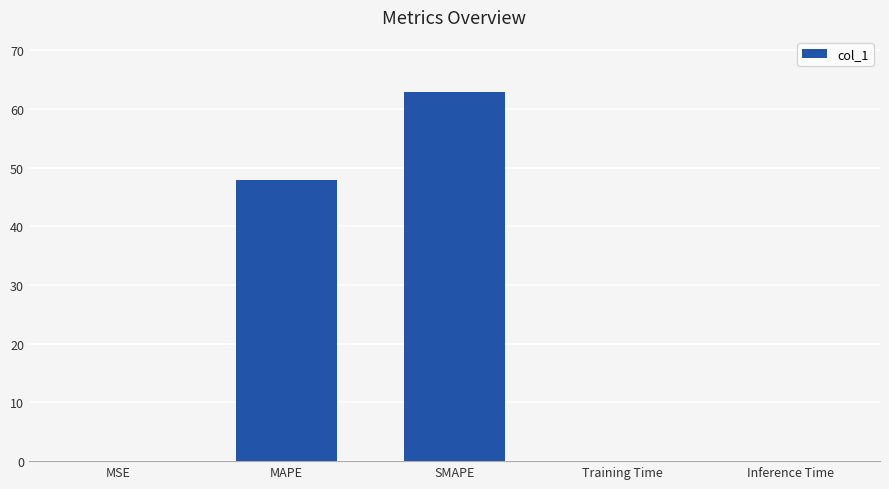

What is the maximum value shown in the chart?

62.9